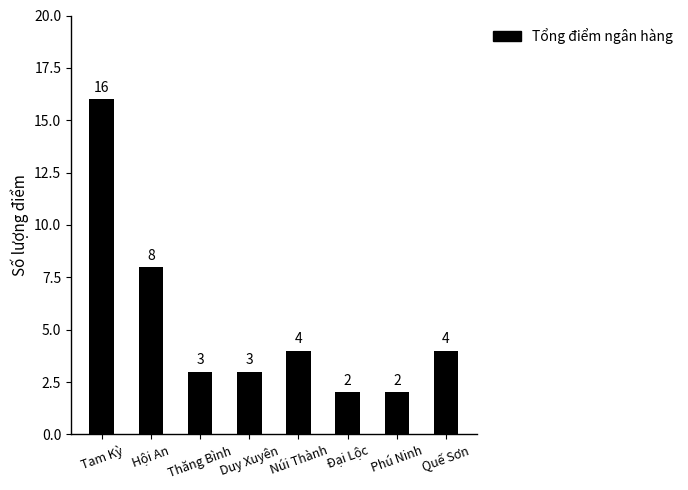

What is the difference between the maximum and minimum values?

14